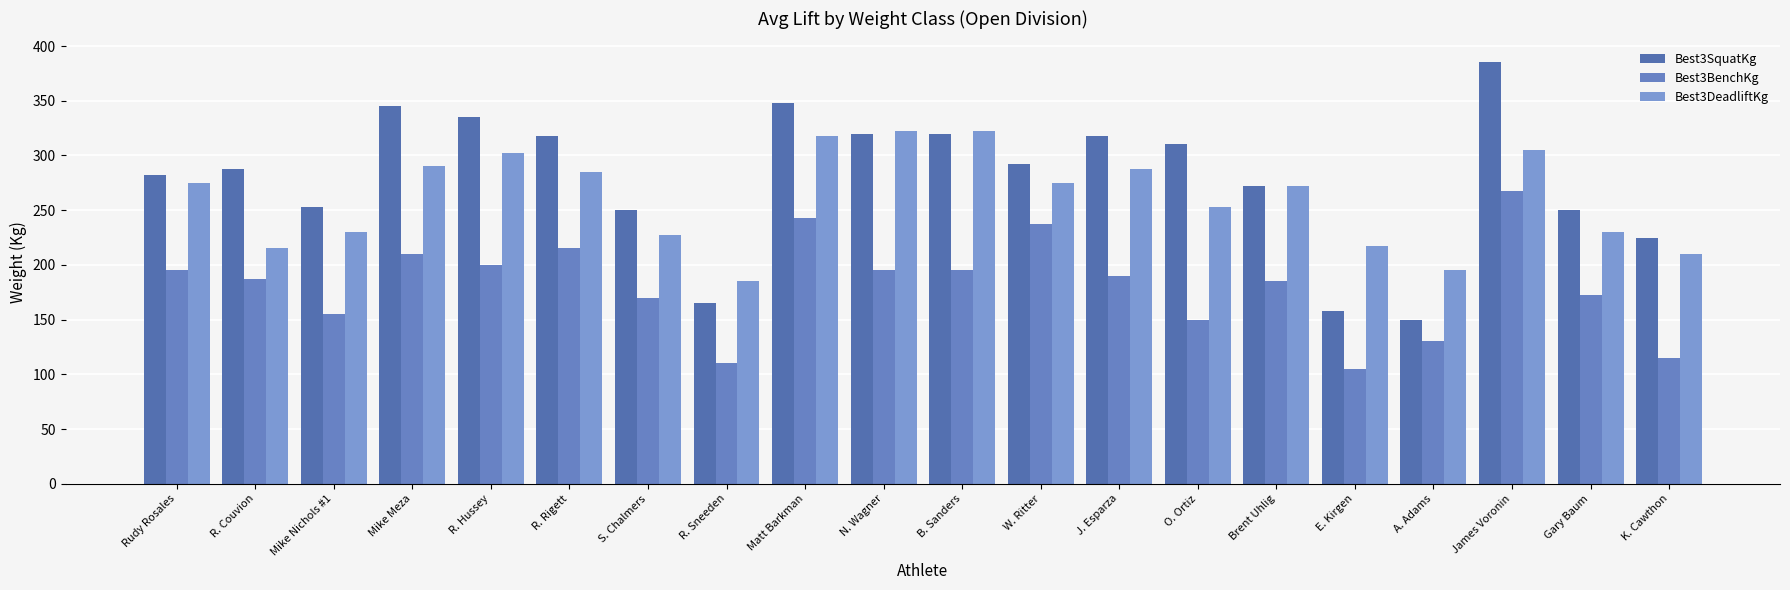

At which category is the sum across all series the highest?

James Voronin